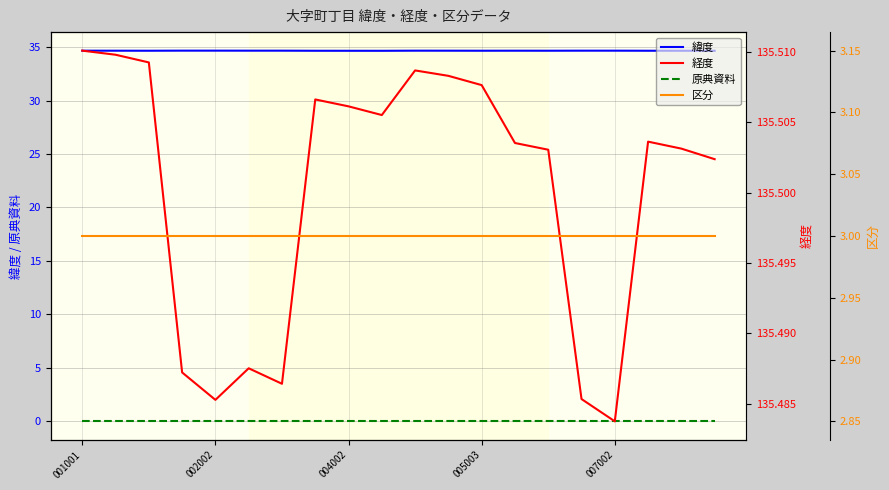

The value of 緯度 at 004002 is 13.3. True or false?

False